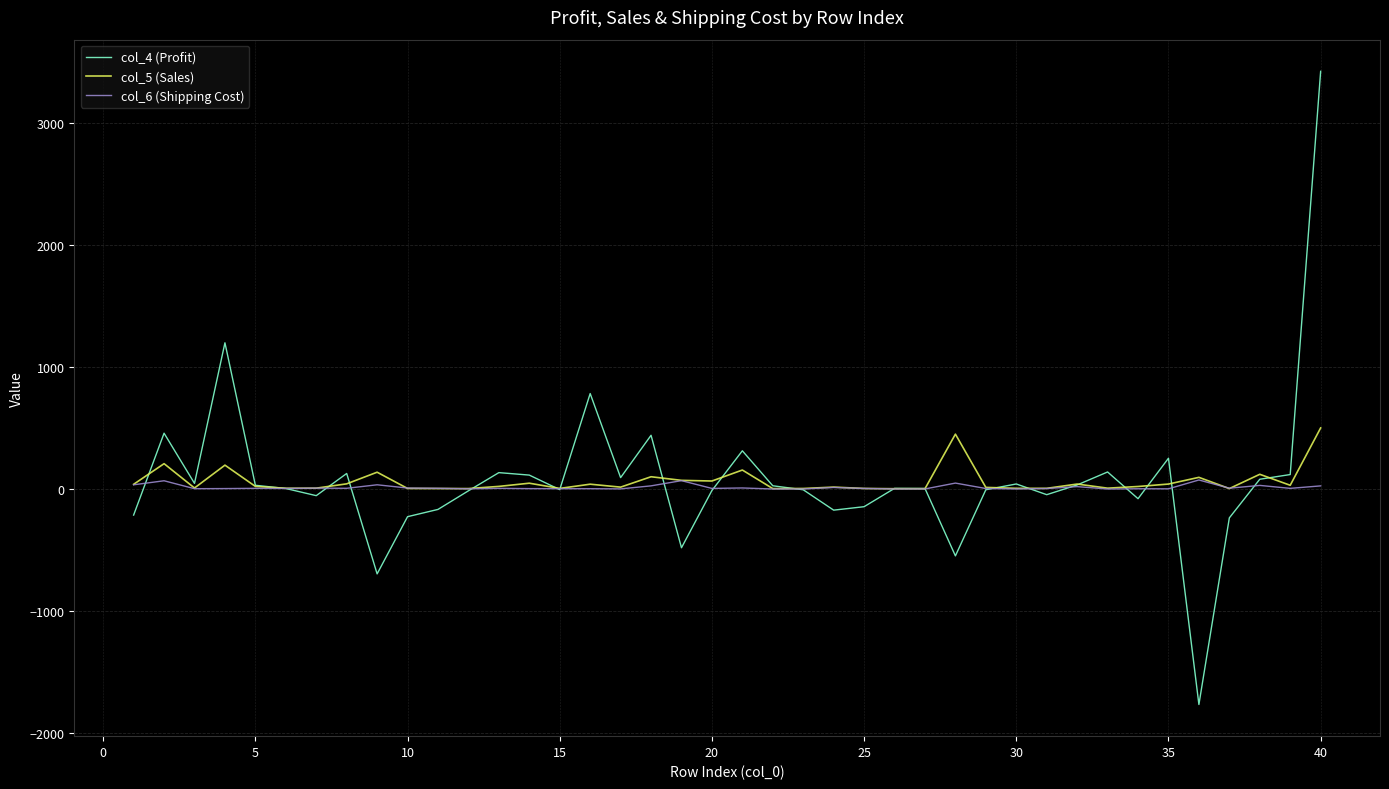

Does the chart have visible grid lines?

Yes